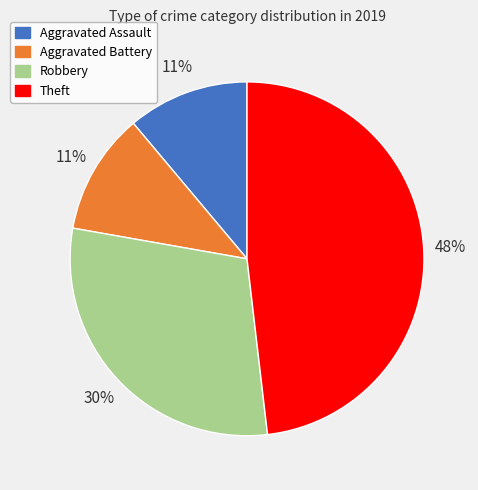

Does Theft represent more than half of the total?

No